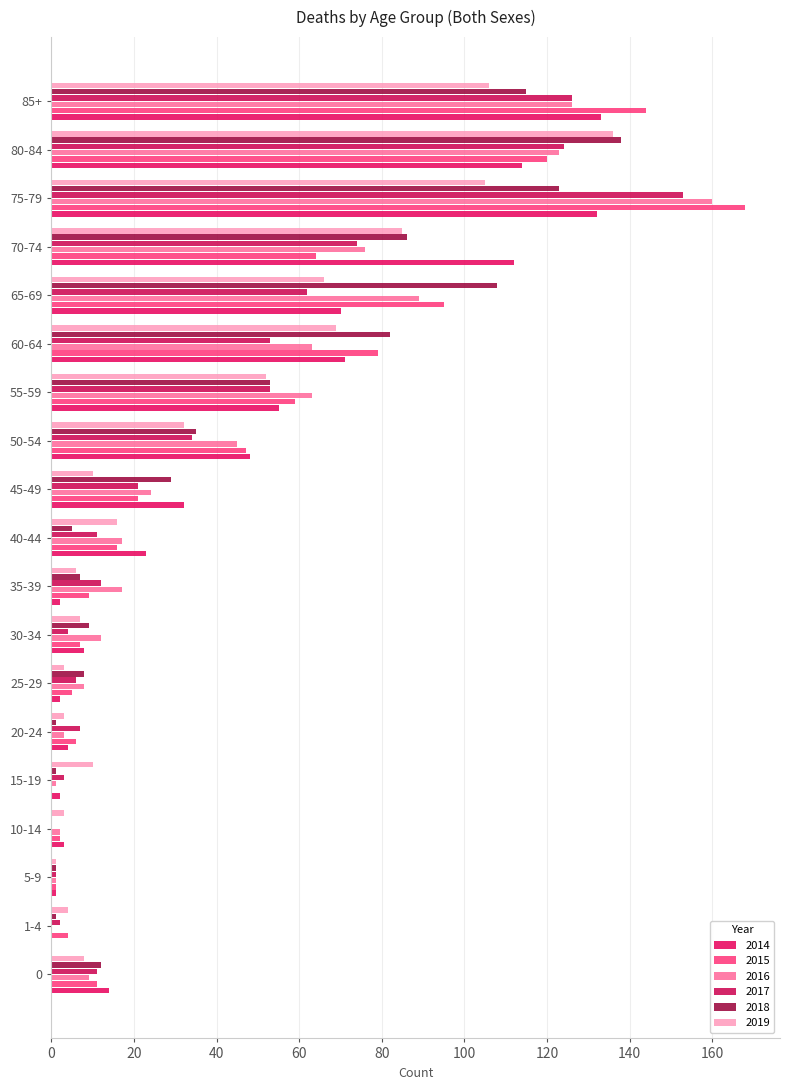

Count the number of data series in this chart.

6